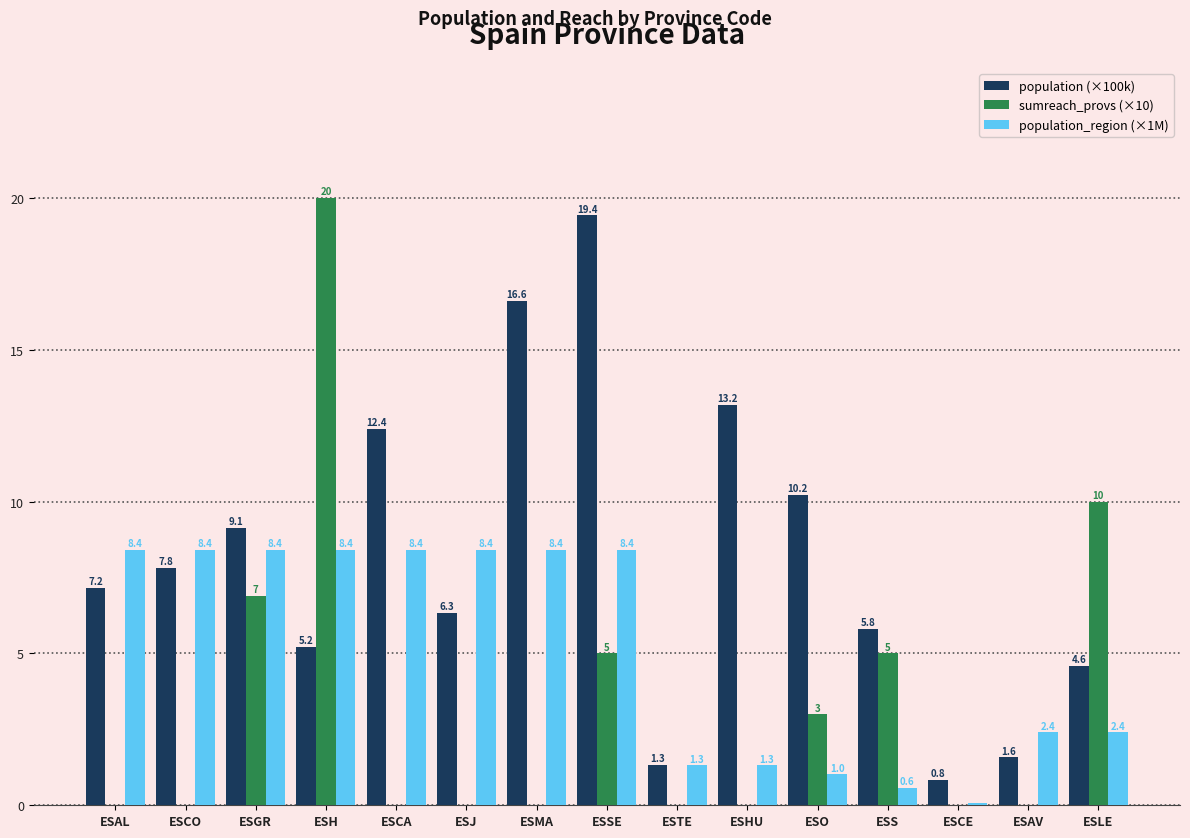

What is the maximum value shown in the chart?

20.0